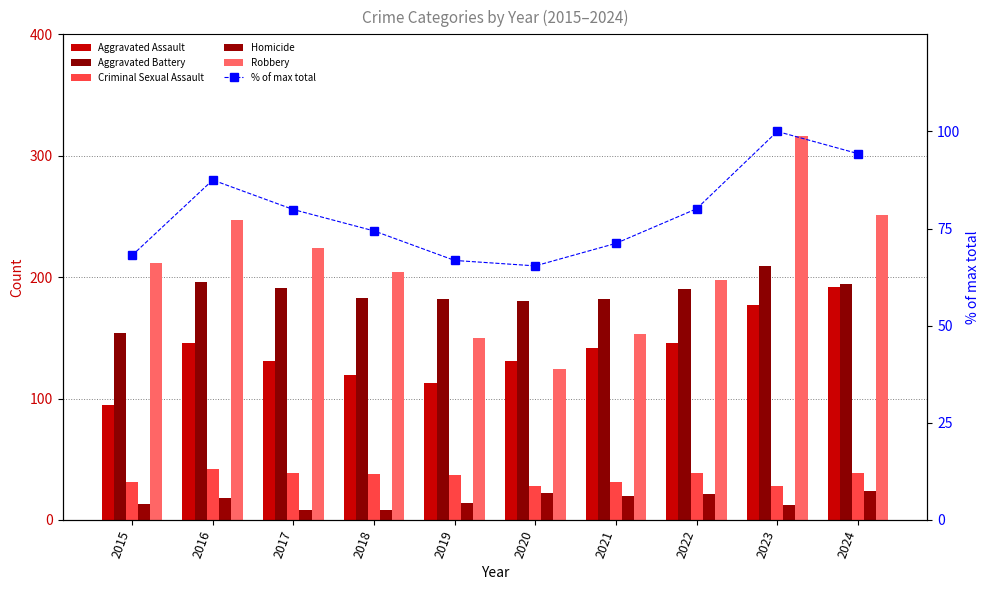

The % of max total series shows 40.9 at 2023. True or false?

False